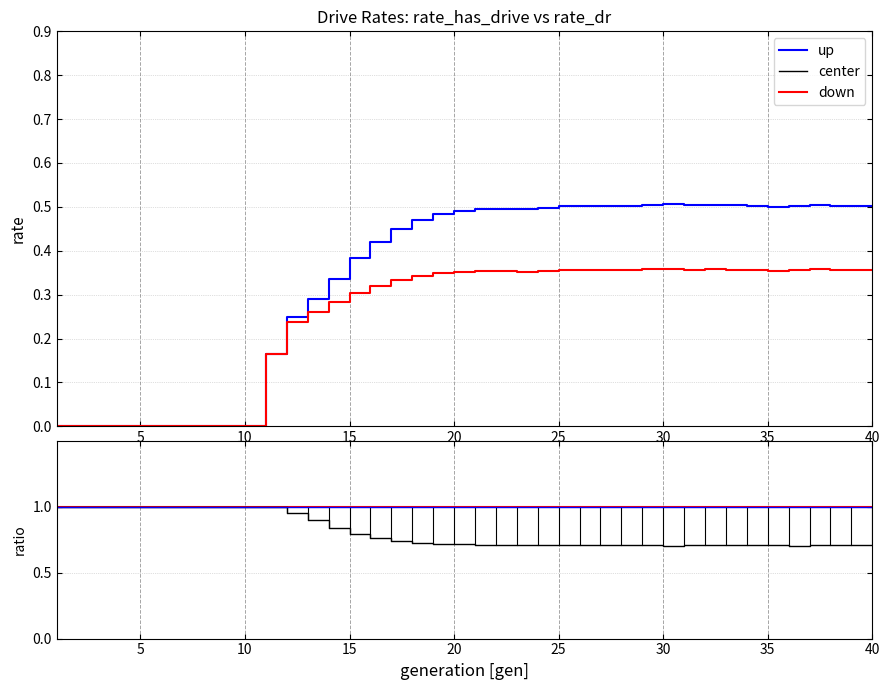

What is the approximate value of rate_has_drive at 11?

0.2